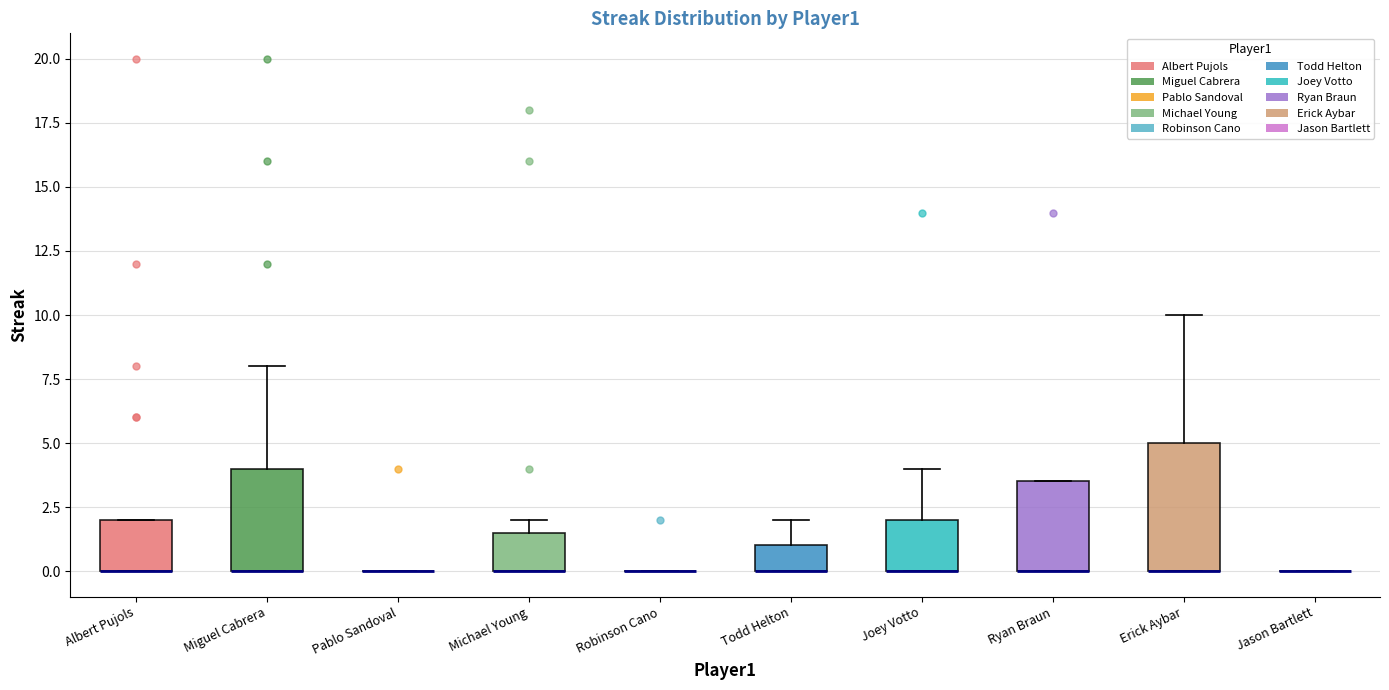

Which box is the tallest, from its lower edge to its upper edge?

Erick Aybar